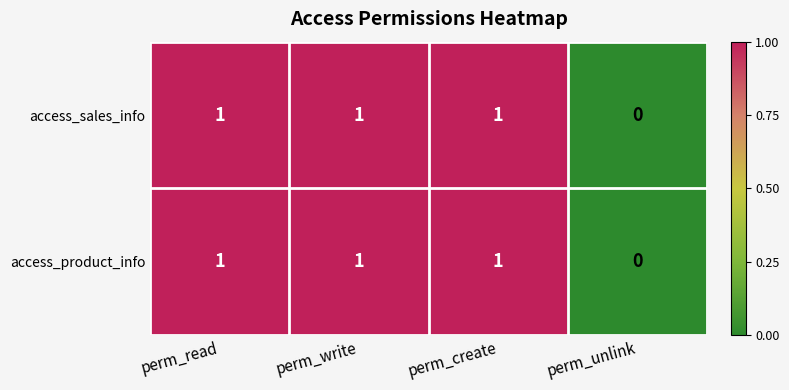

Count the access_product_info values in the range 1 to 2.

3